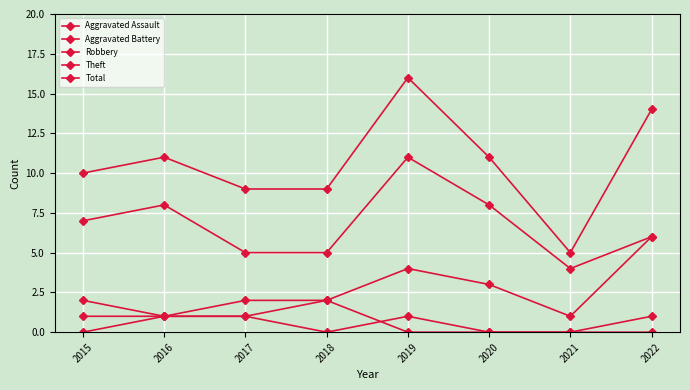

How many data points in Aggravated Assault are less than 1?

4